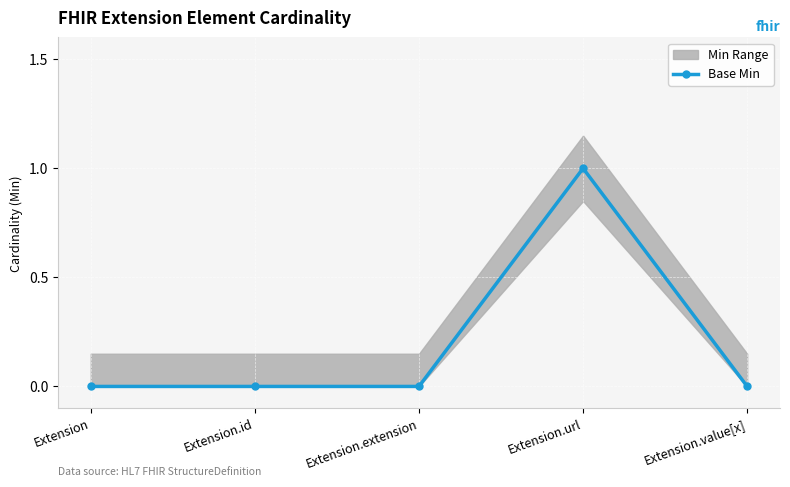

What is the difference between the maximum and minimum values?

1